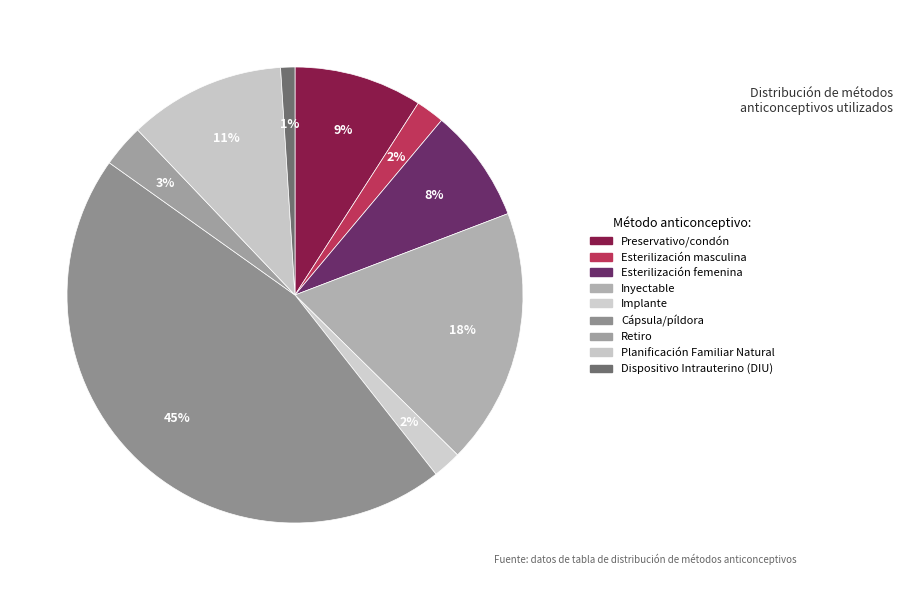

What is the smallest slice in the pie chart?

Dispositivo Intrauterino (DIU)